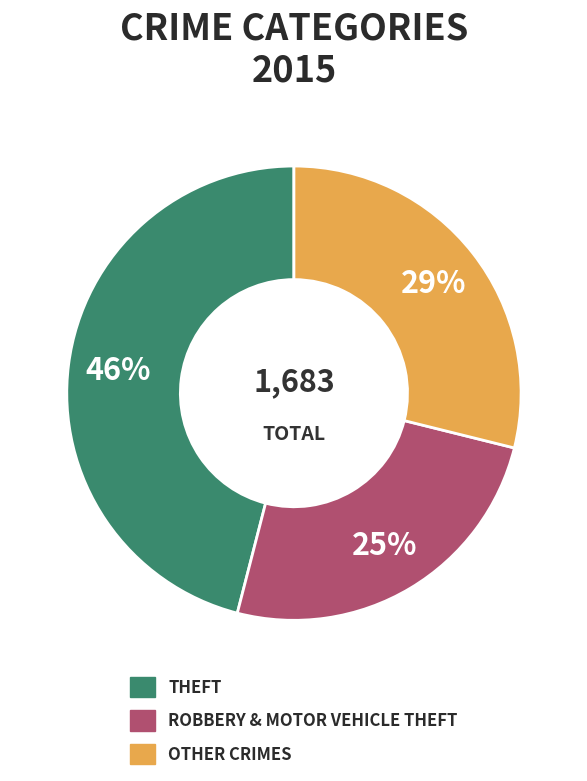

Count the number of slices in the pie.

3